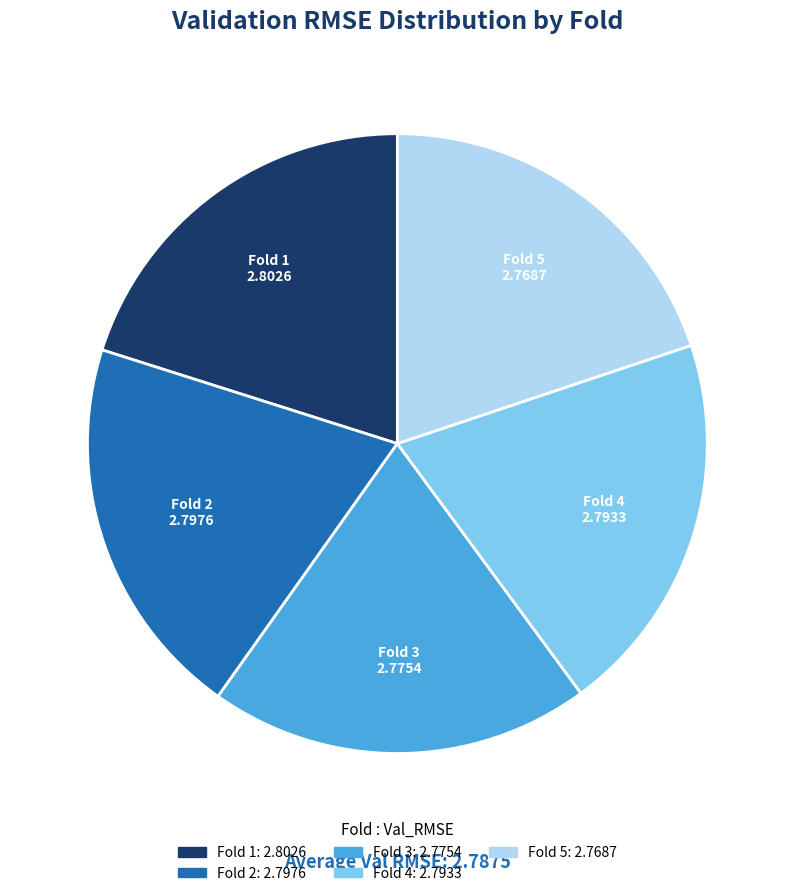

Is there any slice that represents more than half of the pie?

No